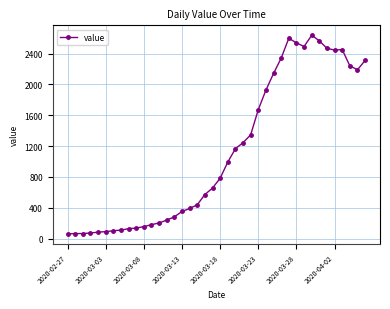

What is the greatest value displayed?

2637